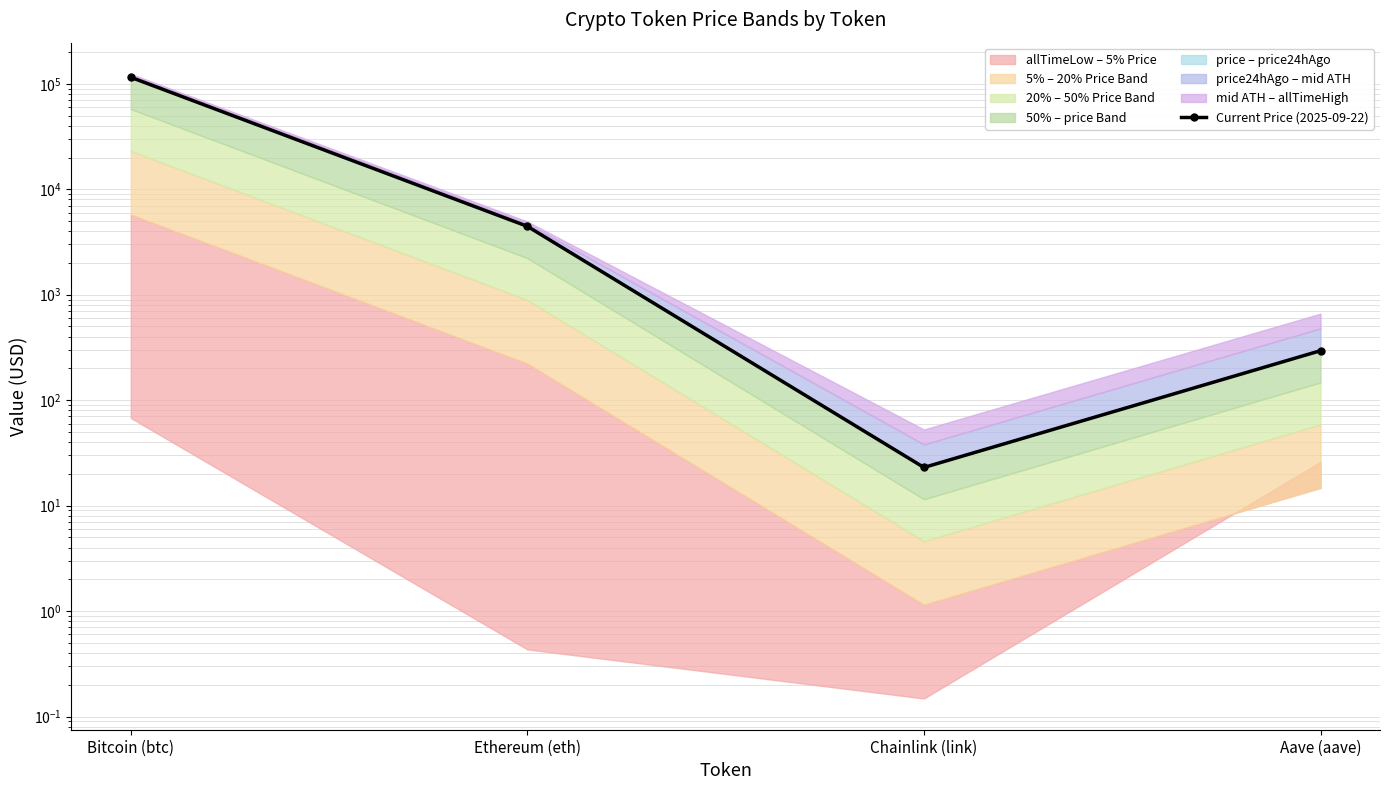

Does the chart have visible grid lines?

Yes